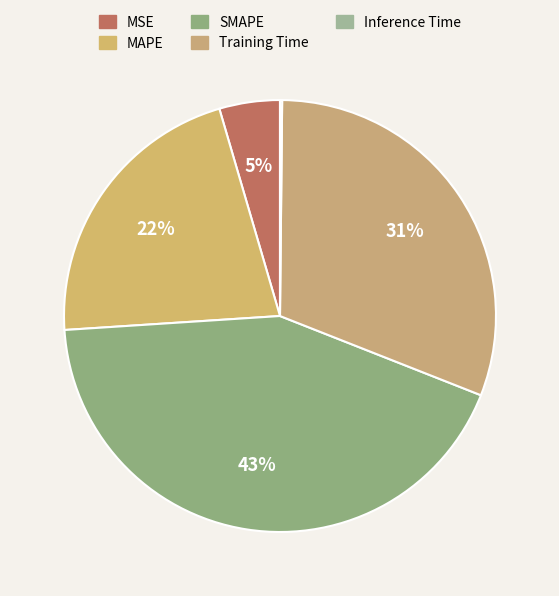

True or false: Training Time accounts for 20% of the total.

False